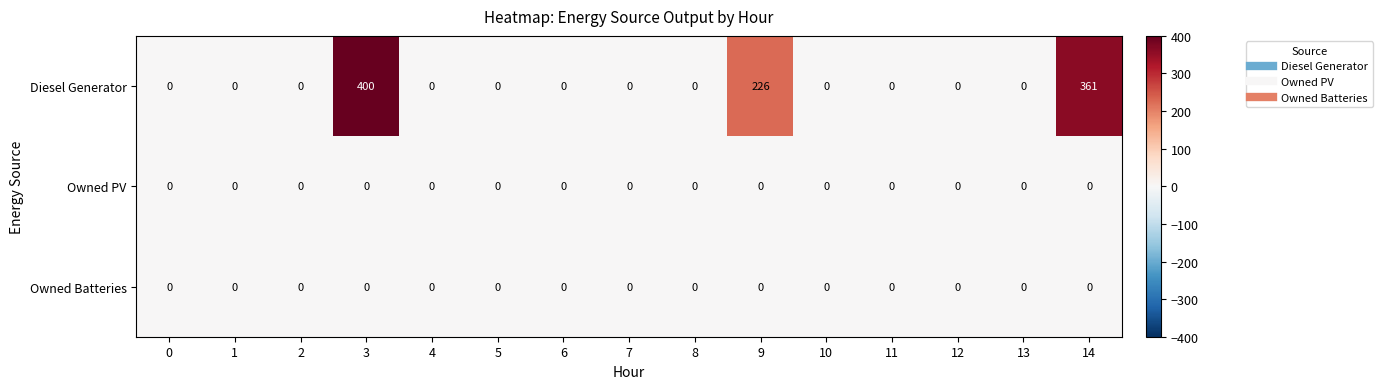

Is it true that Owned Batteries equals 0 at 12?

True